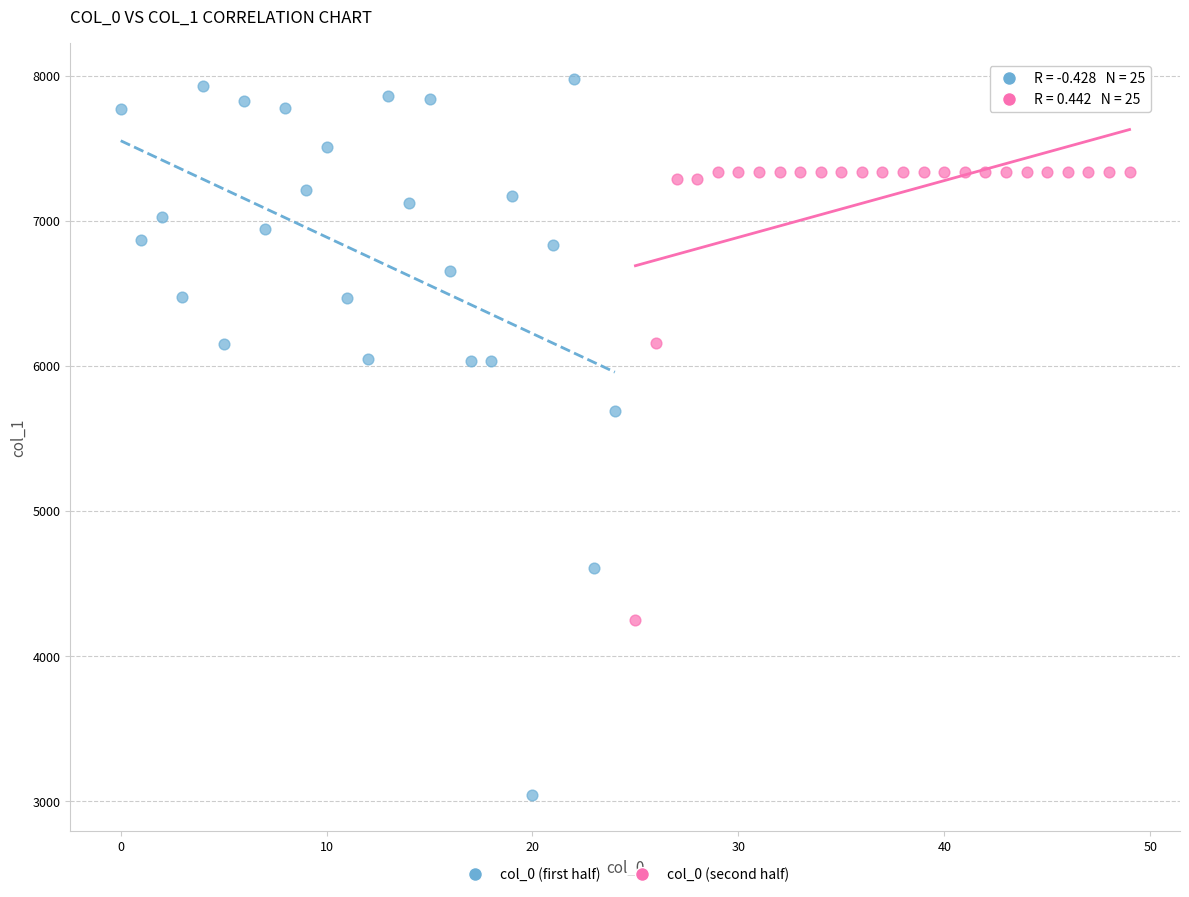

What are all the series names shown in the legend?

col_0 (first half), col_0 (second half)